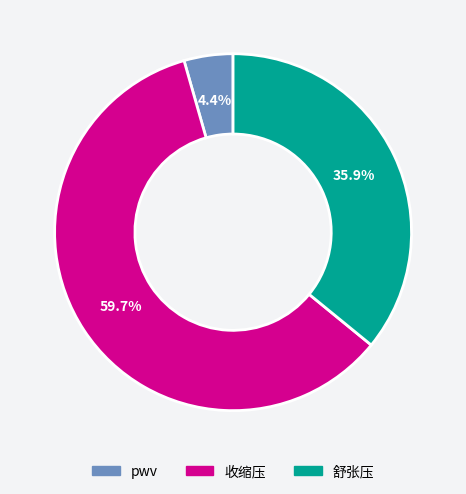

To the nearest percent, what portion does pwv represent?

4%